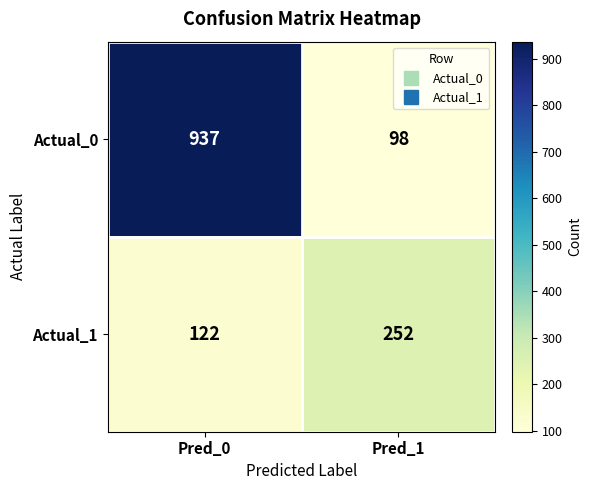

Between Pred_0 and Pred_1, which series saw the biggest shift?

Actual_0